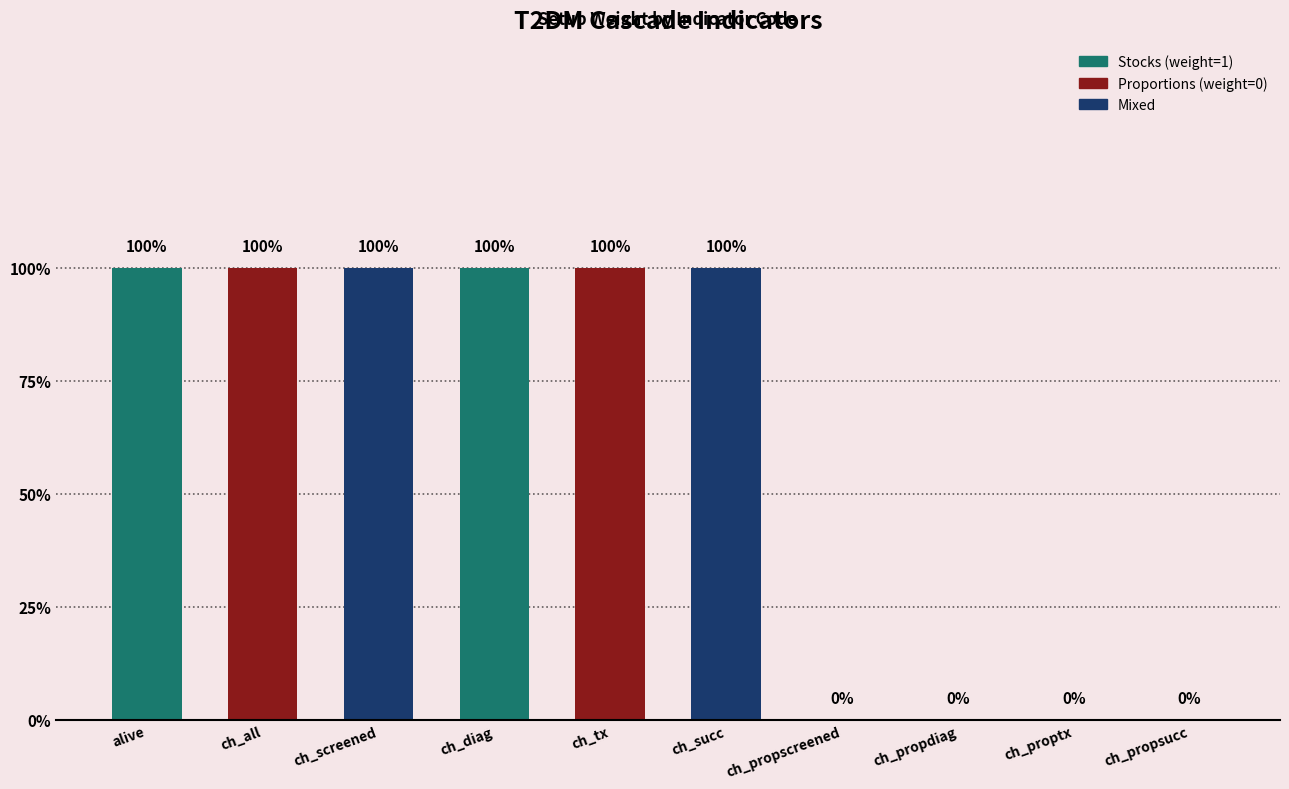

Reading right to left, extract all data points from this chart.

0	0	0	0	1	1	1	1	1	1